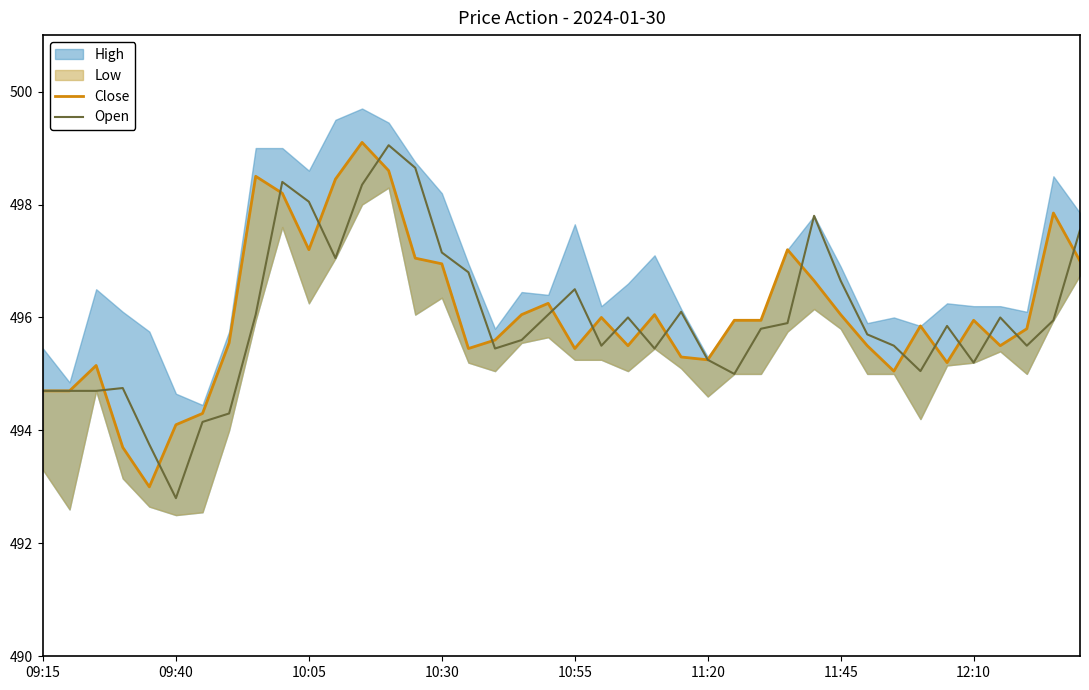

How many lines are shown in the chart?

2